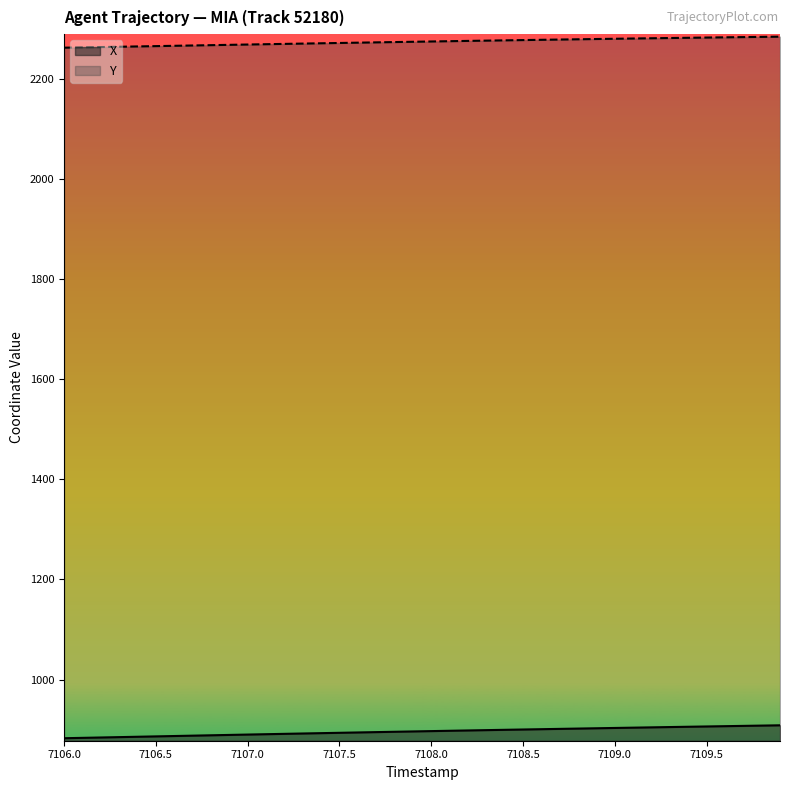

How many lines are shown in the chart?

2